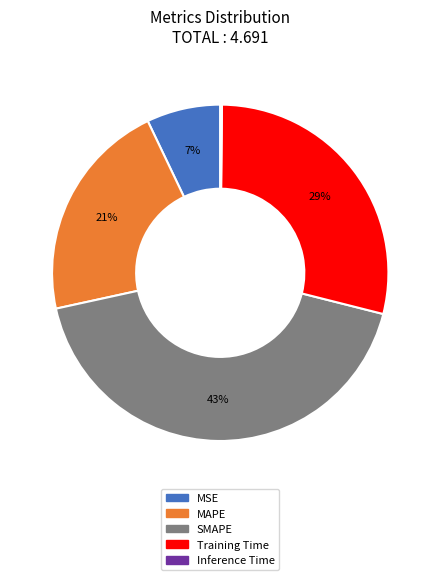

Do Training Time and SMAPE together represent more than half of the pie?

Yes